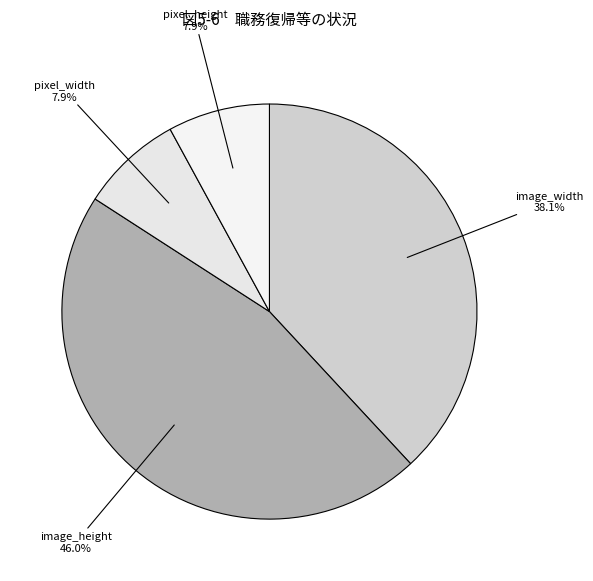

To the nearest percent, what is the average slice percentage?

25%